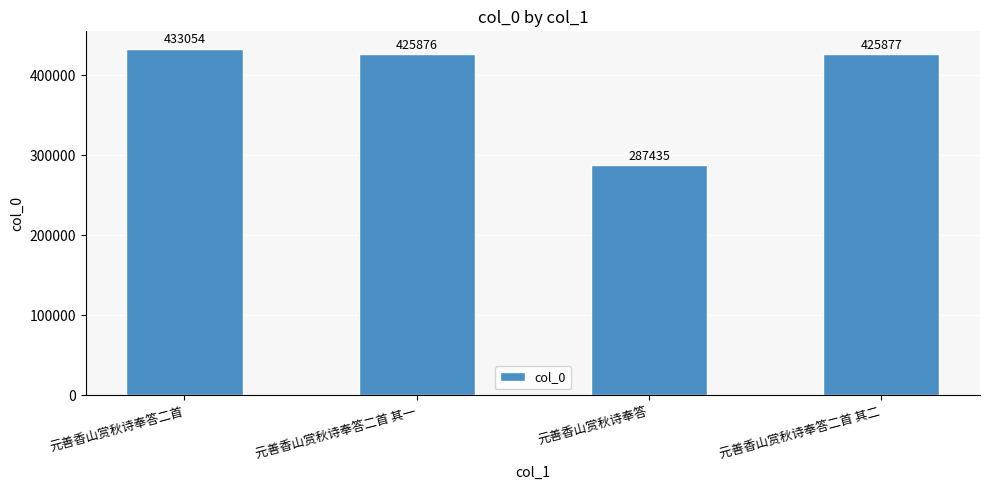

What is the label of the 4th bar from the right?

元善香山赏秋诗奉答二首